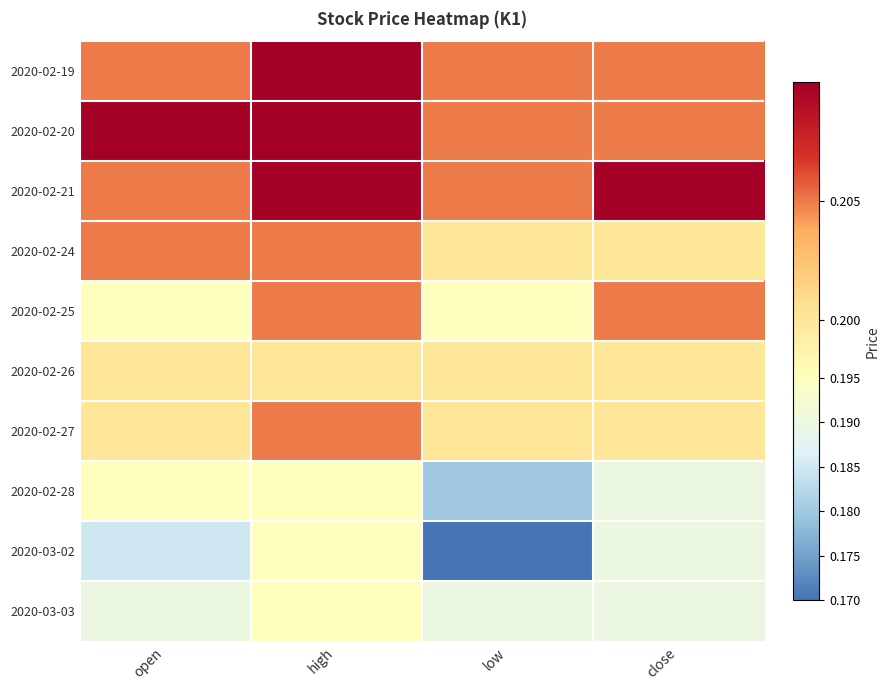

Which series has the widest spread of values?

2020-03-02